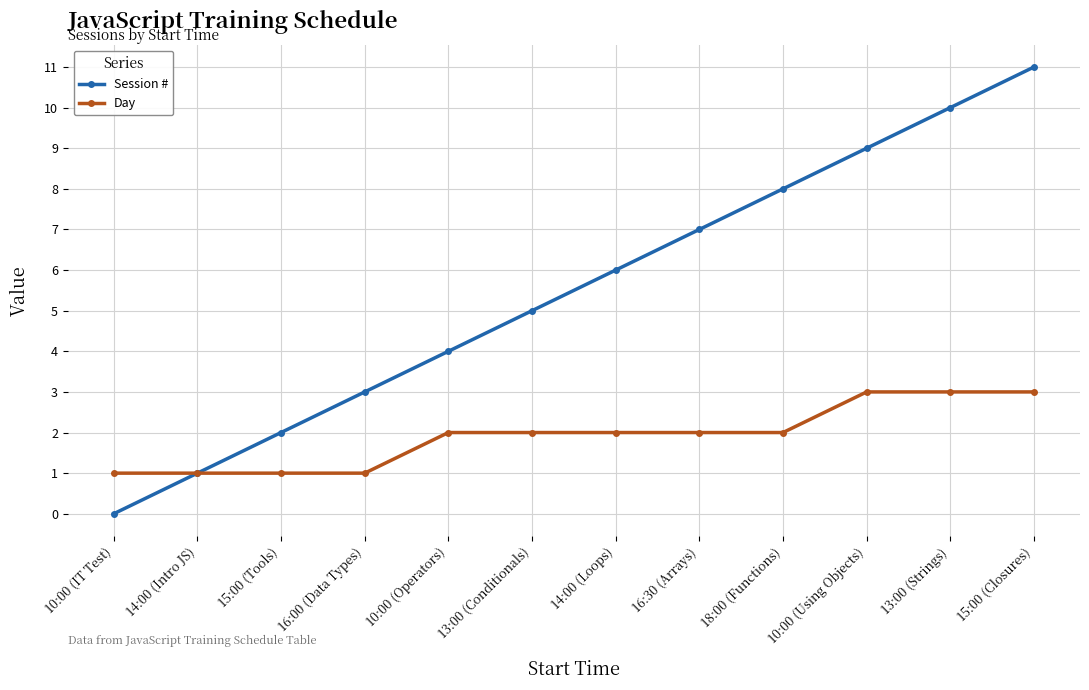

True or false: Session # has more than 1 points higher than both neighbors.

False